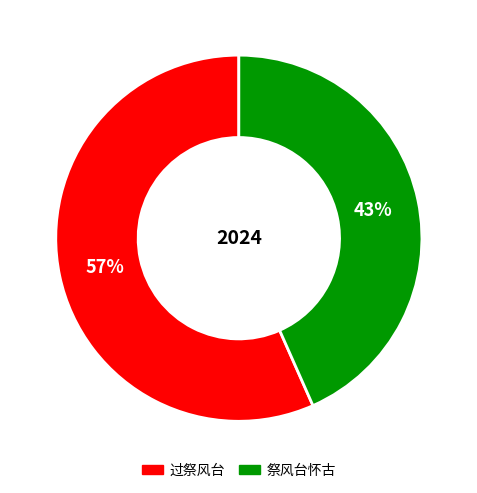

Which slice represents more than half of the pie?

过祭风台